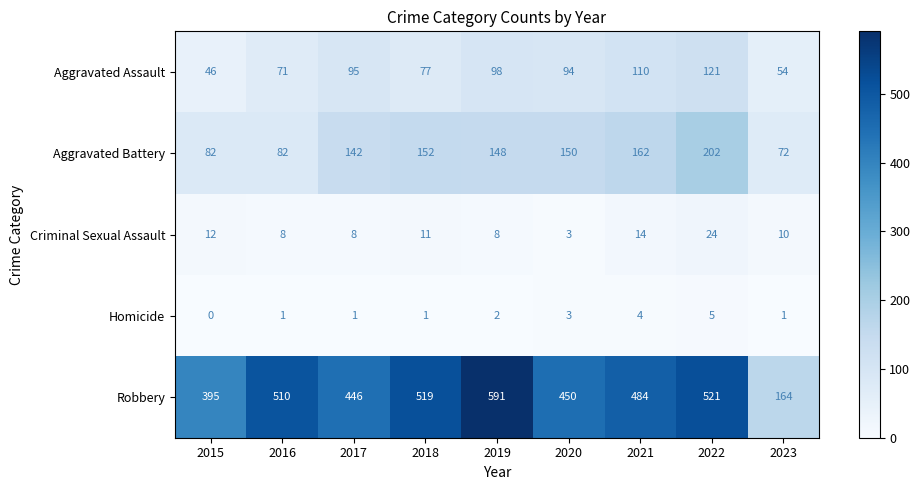

At which label does Aggravated Battery reach its minimum?

2023